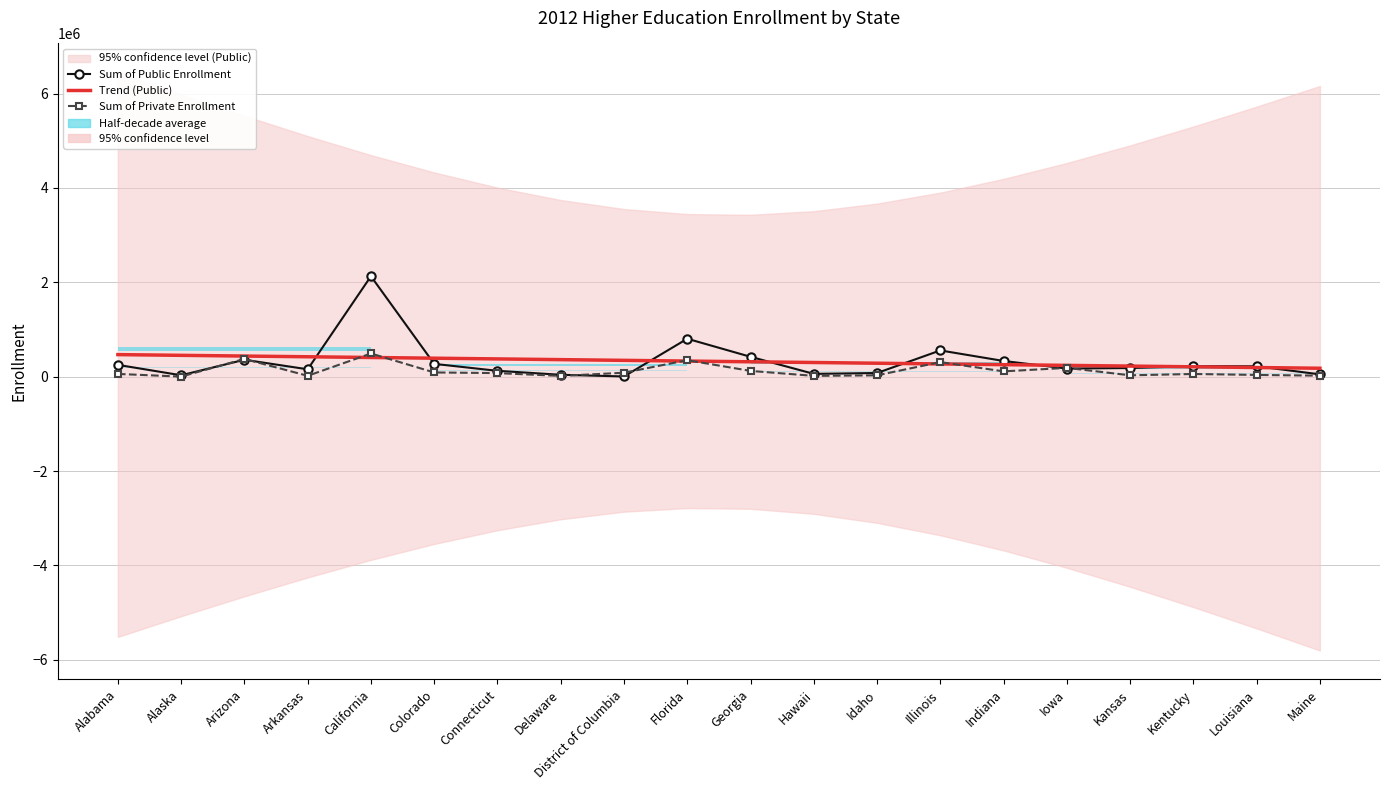

What is the smallest value displayed?

2202.0